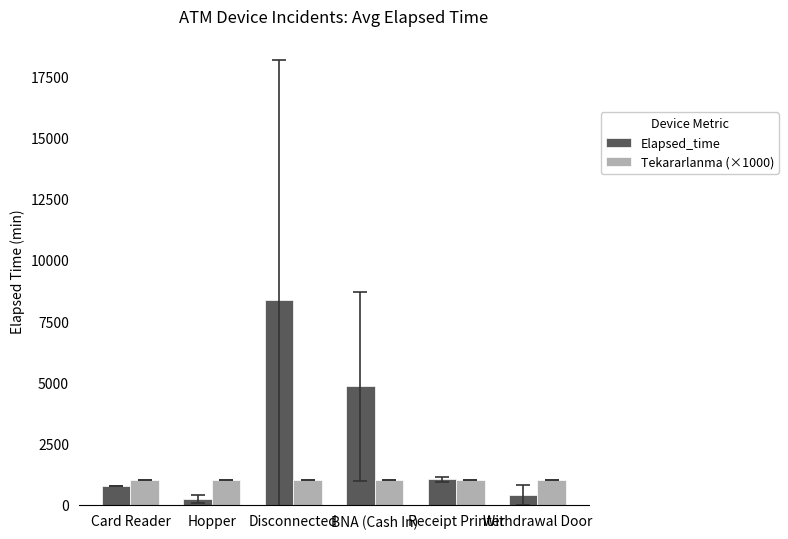

What is the label of the 6th bar from the right?

Card Reader